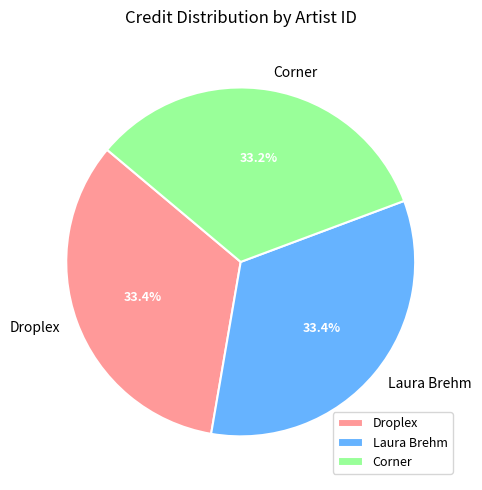

Is there a majority slice in this chart?

No